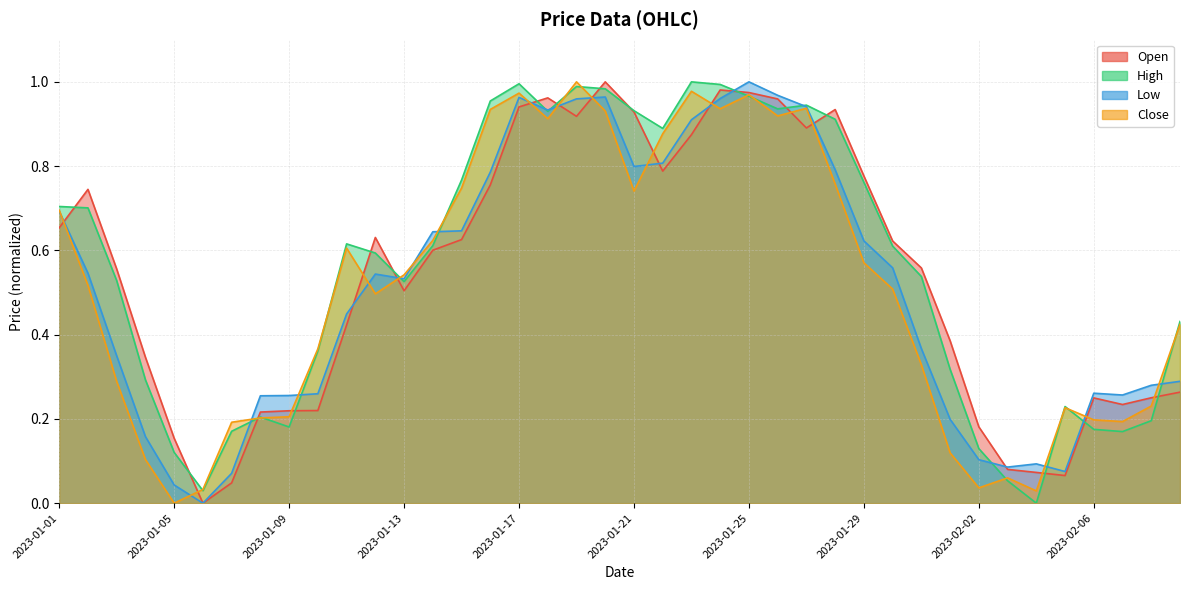

At which category does the chart reach its peak across all series?

2023-01-19